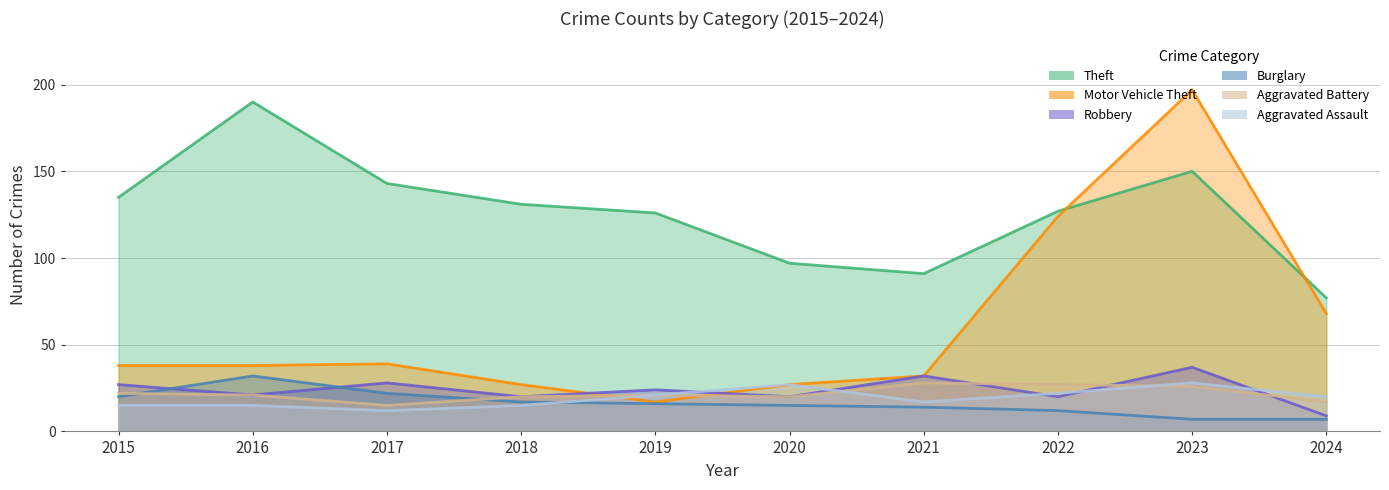

What is the difference between the maximum and minimum values in the Theft series?

113